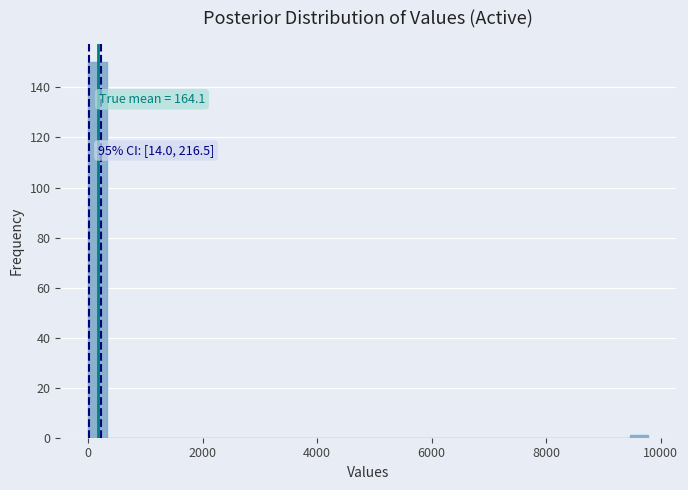

Around what value on the x-axis is the tallest bar? Give the approximate position of its centre, as read against the axis.

200